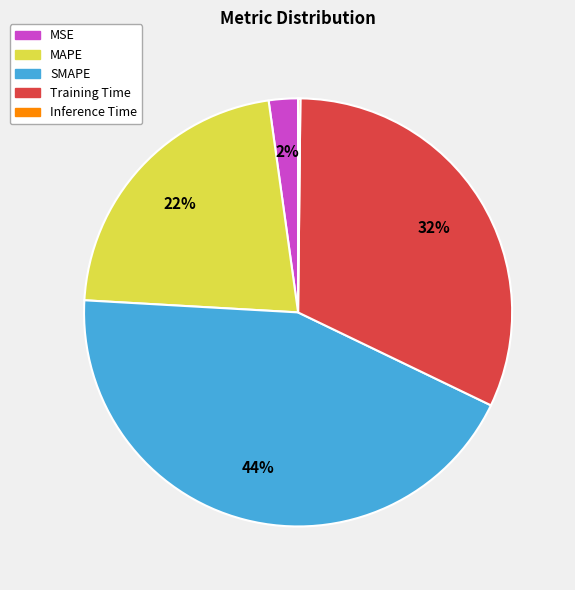

True or false: Training Time accounts for 32% of the total.

True